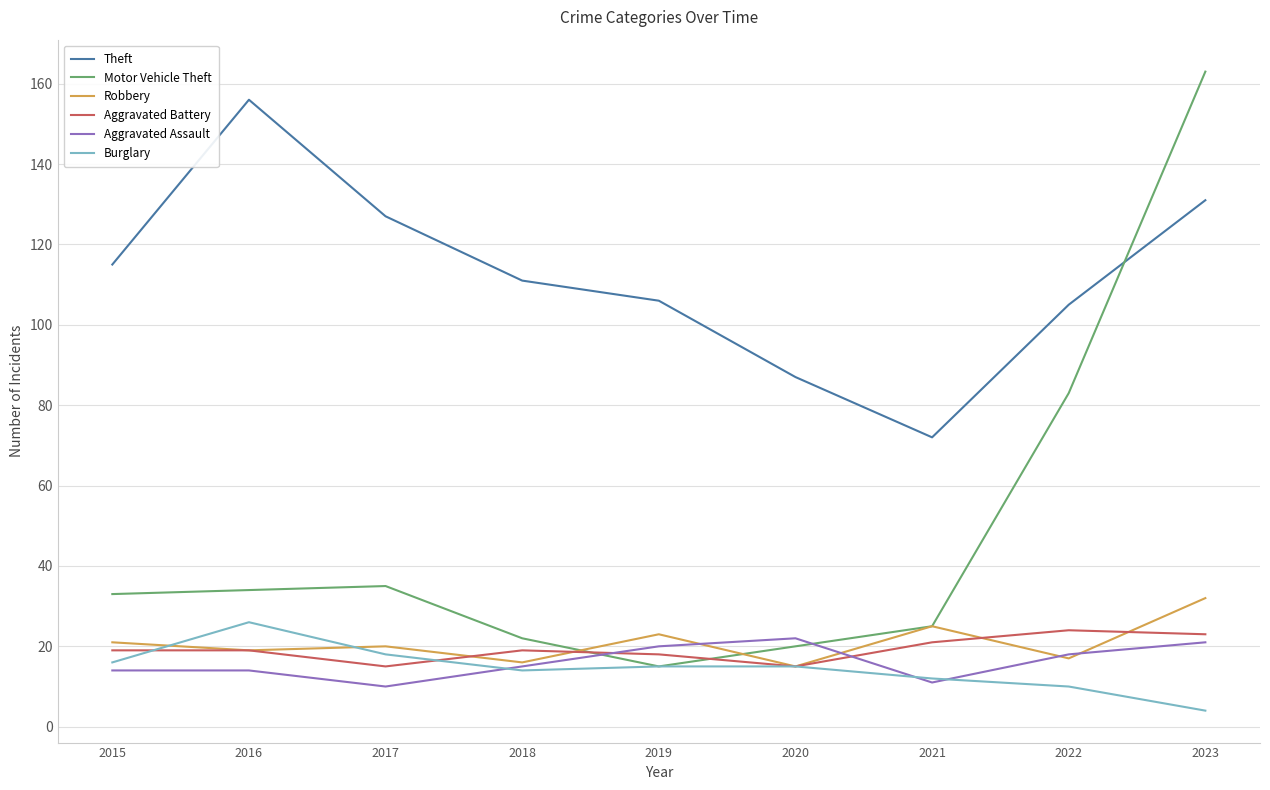

Count the number of categories in the chart.

9